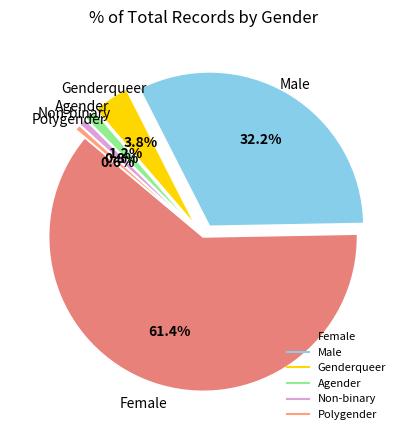

What is the largest slice in the pie chart?

Female